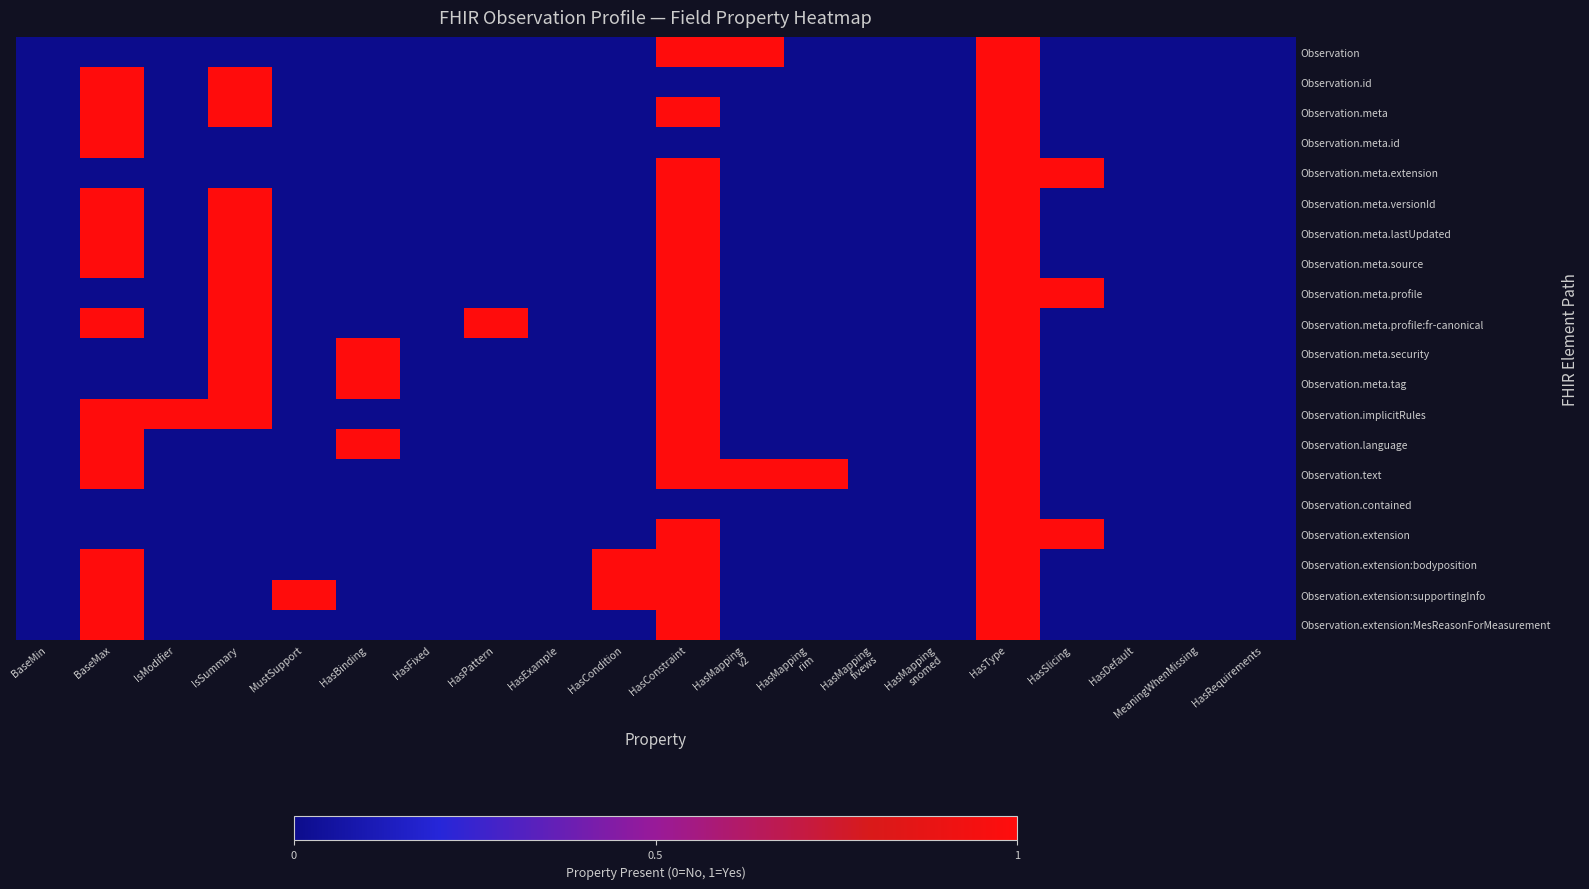

Between HasMapping
fivews and BaseMax, which is larger?

HasMapping
fivews